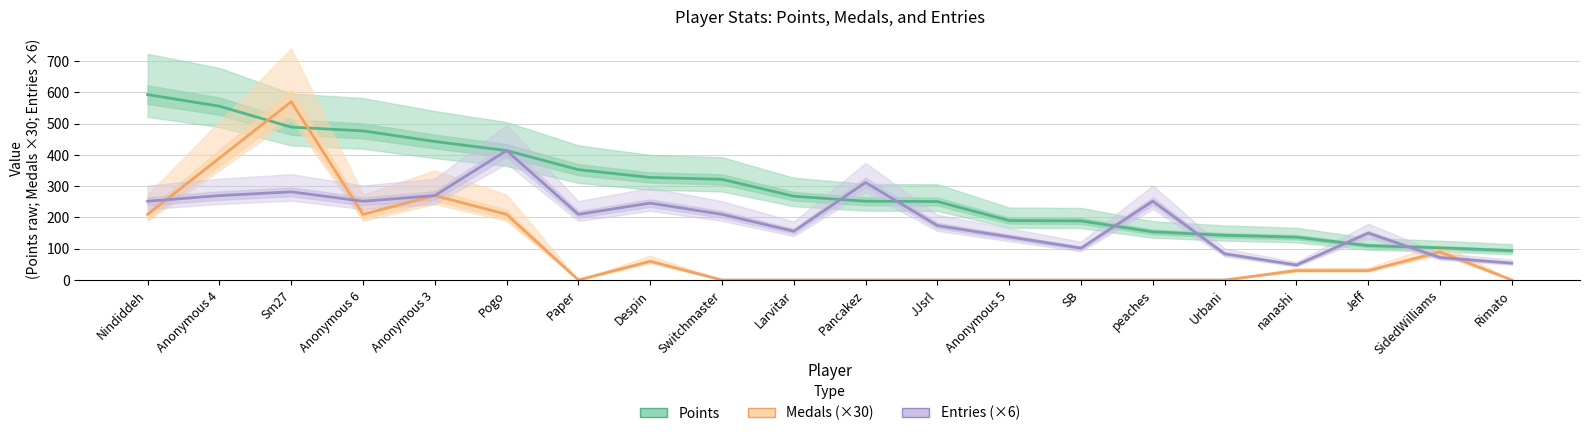

Rank the series by their maximum value, from lowest to highest.

Entries (×6), Medals (×30), Points